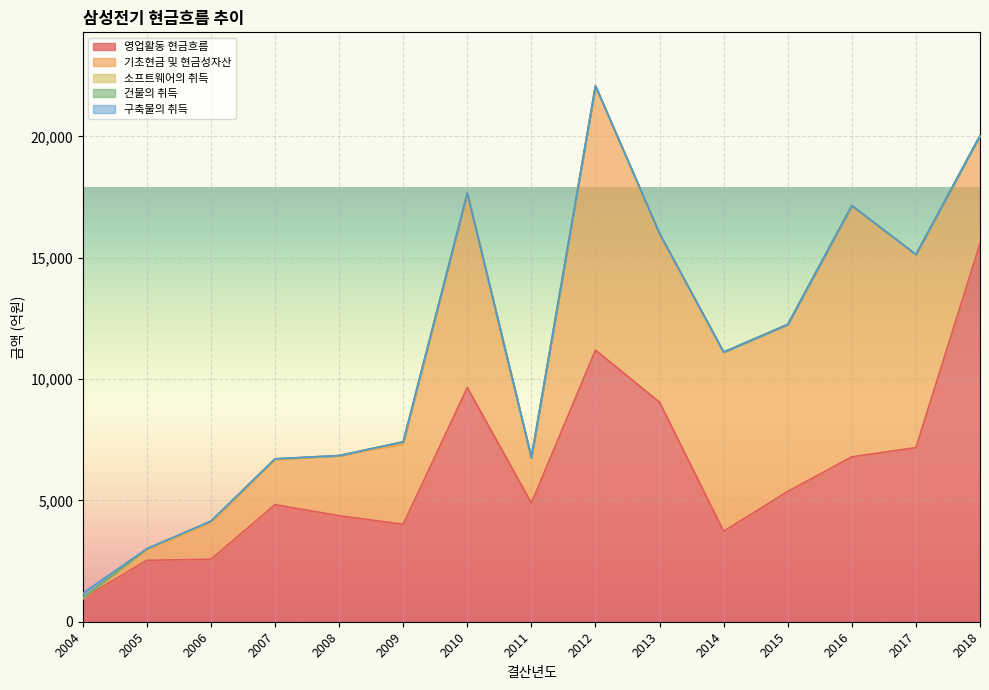

In 구축물의 취득, how many points are higher than both neighbors (excluding endpoints)?

1